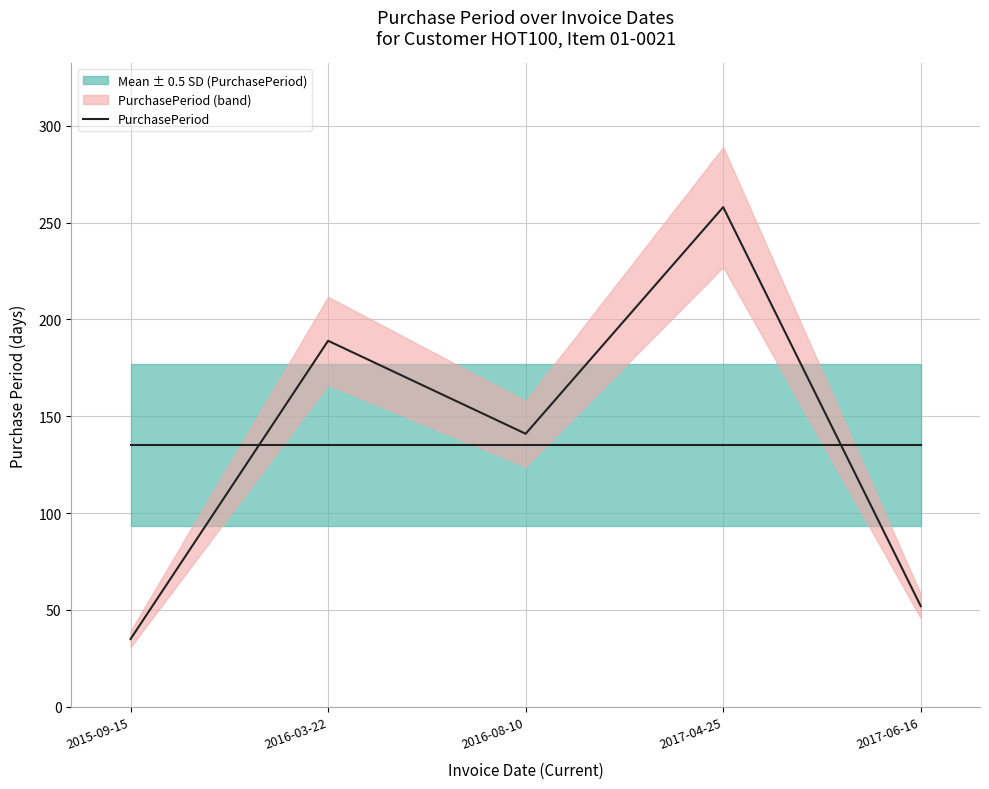

How many lines are shown in the chart?

1